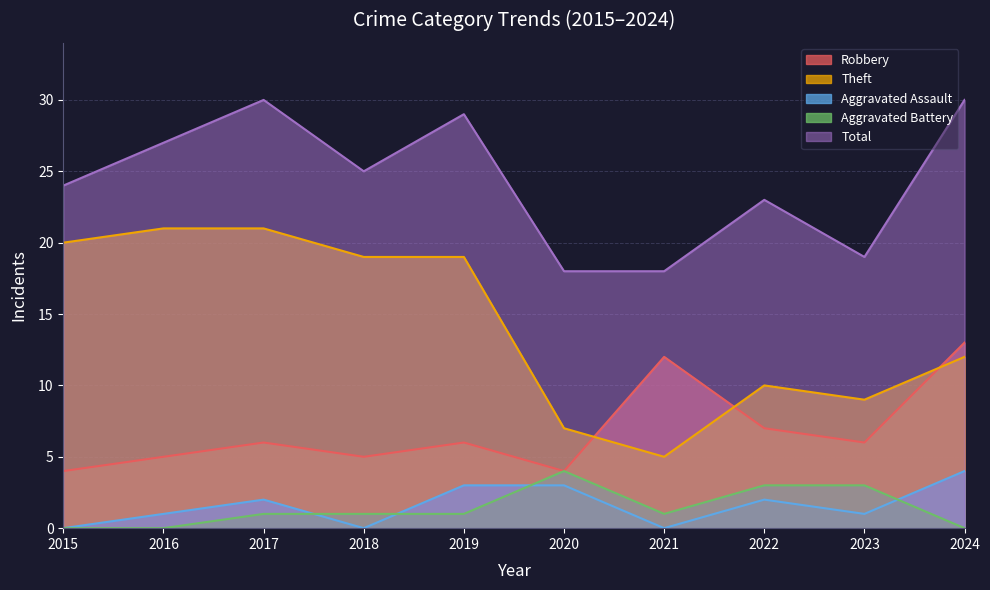

What are all the series names shown in the legend?

Robbery, Theft, Aggravated Assault, Aggravated Battery, Total